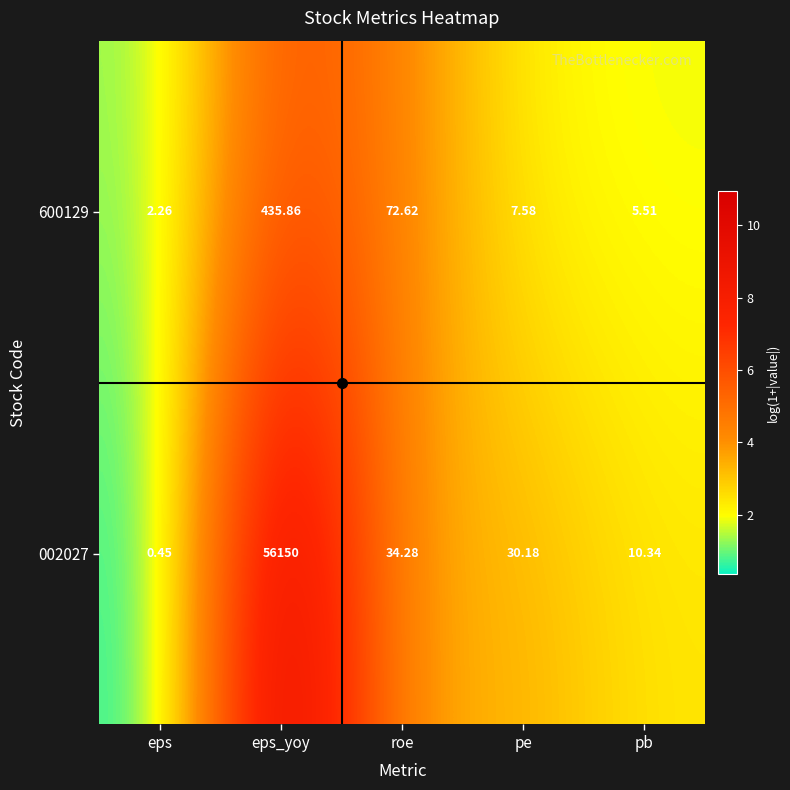

What is the maximum value shown in the chart?

56150.0